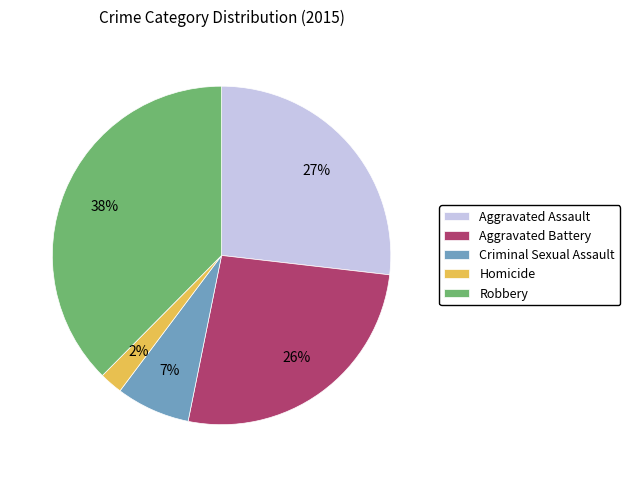

The Robbery slice represents 38% of the pie. True or false?

True